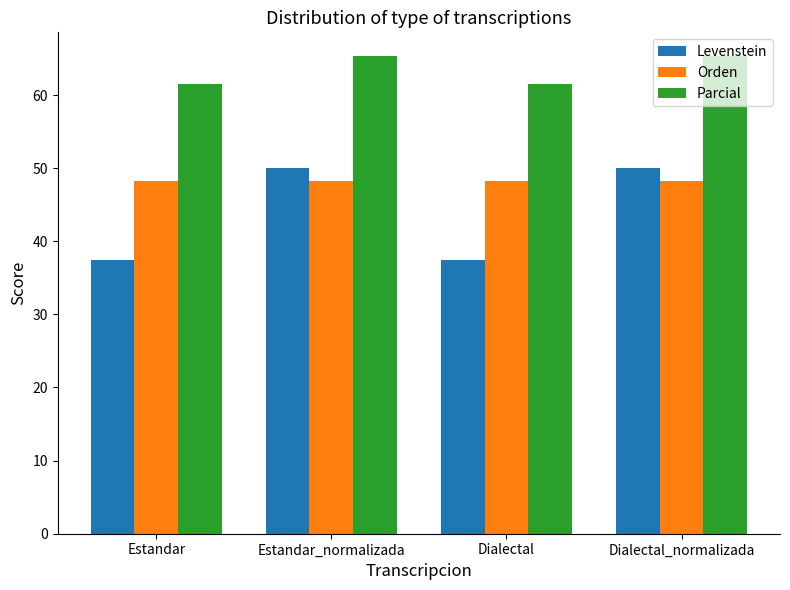

Rank the series by their maximum value, from highest to lowest.

Parcial, Levenstein, Orden